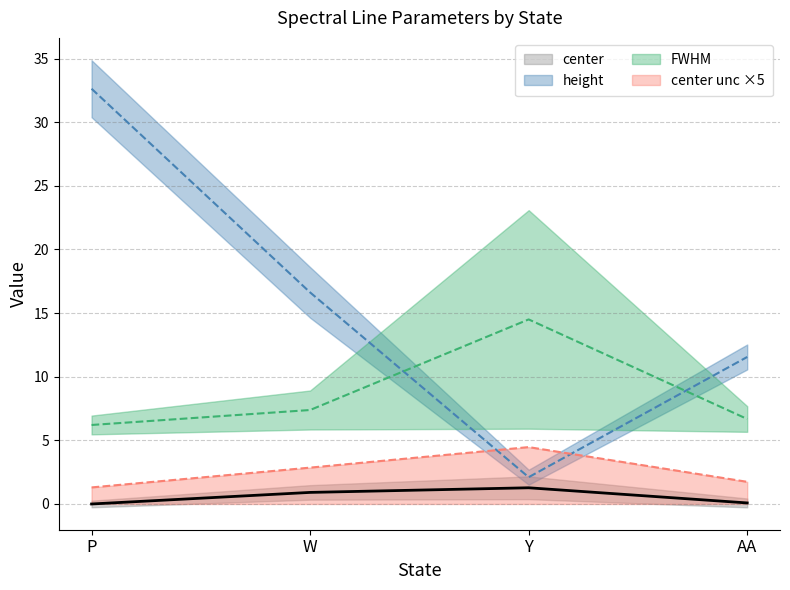

Is it true that center equals 0.0 at P?

True